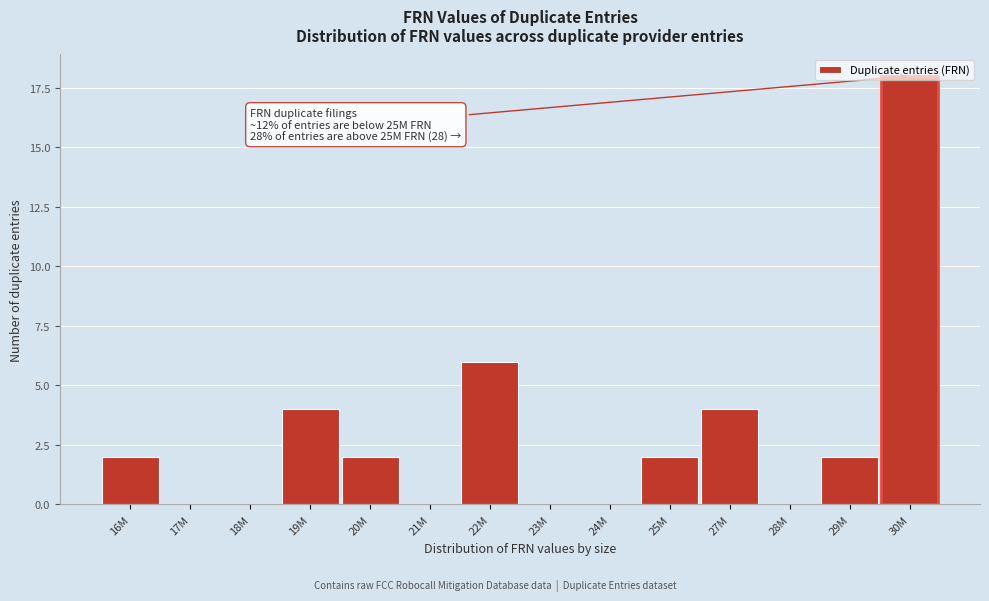

What value does the data have at 22M, to the nearest 10?

10